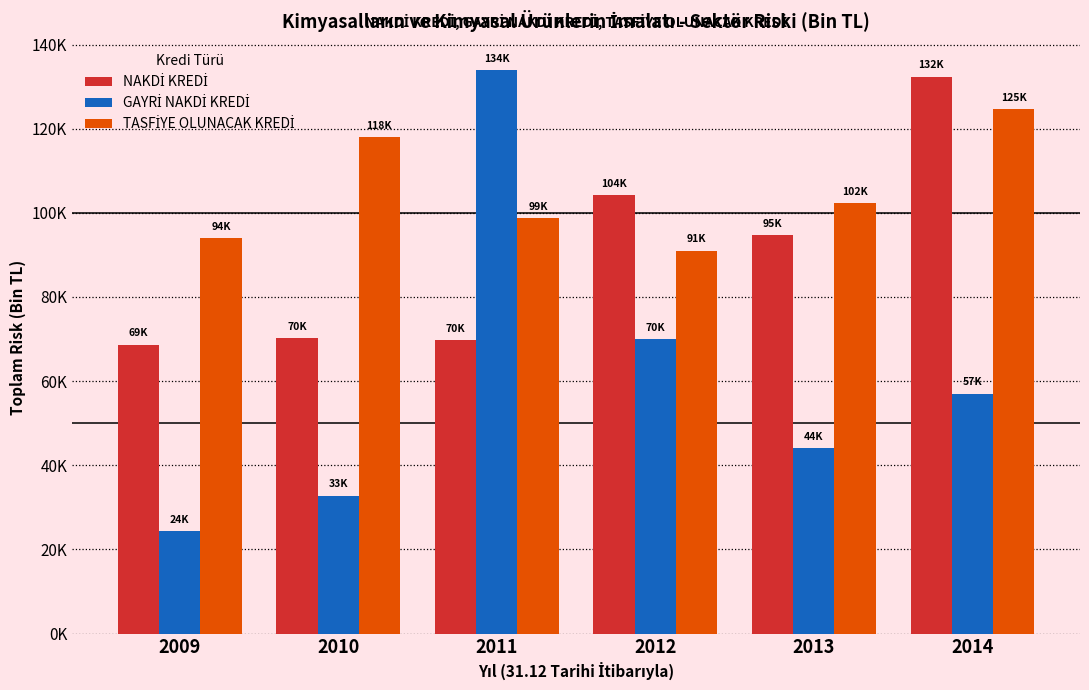

Is the value of NAKDİ KREDİ at 2012 greater than the value of GAYRİ NAKDİ KREDİ at 2013?

Yes